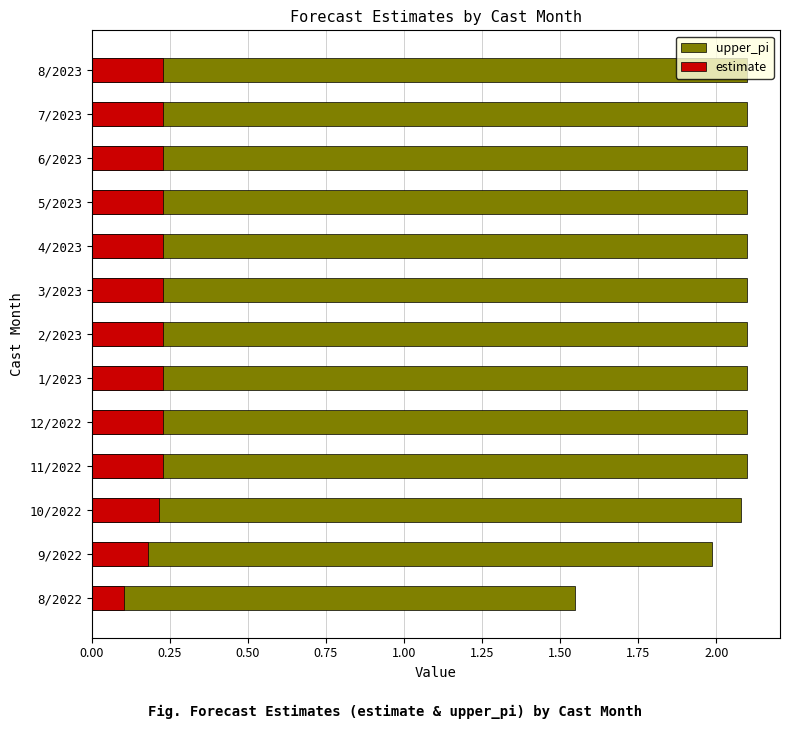

Is it true that upper_pi equals 2.1 at 2/2023?

True